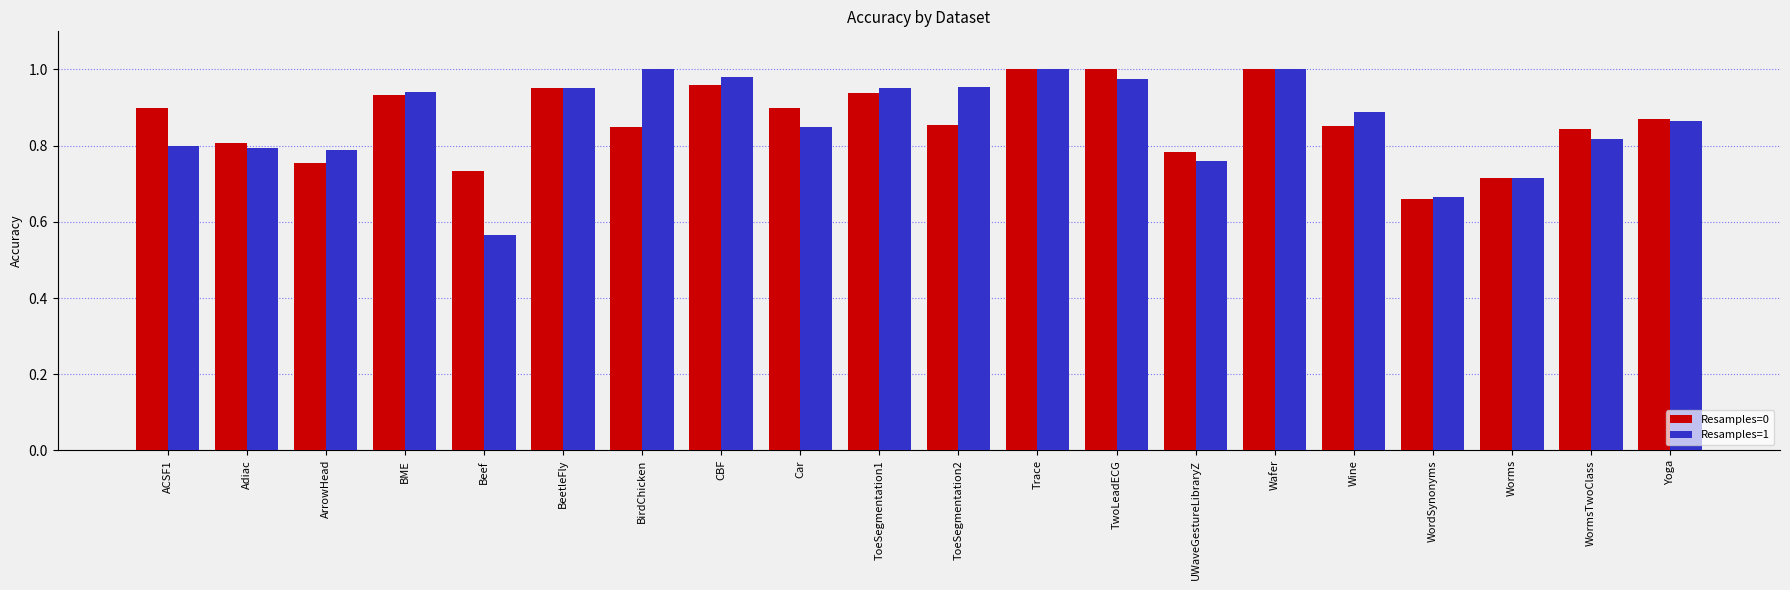

Is the value of Resamples=1 at ToeSegmentation1 greater than the value of Resamples=0 at Yoga?

Yes